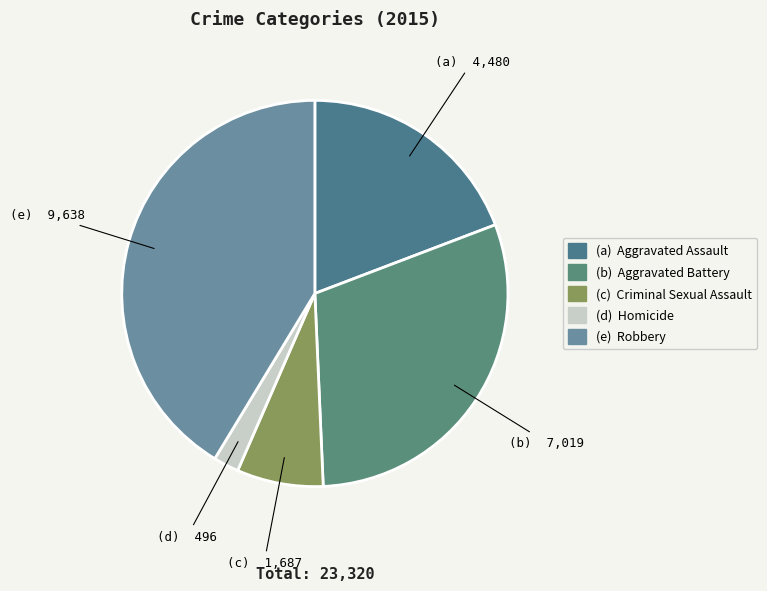

To the nearest percent, what is the average slice percentage?

20%